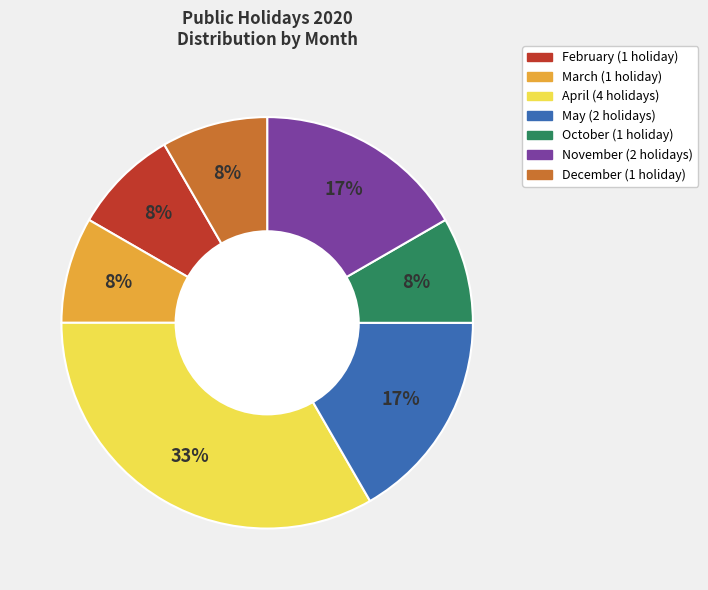

How many segments does this pie chart have?

7